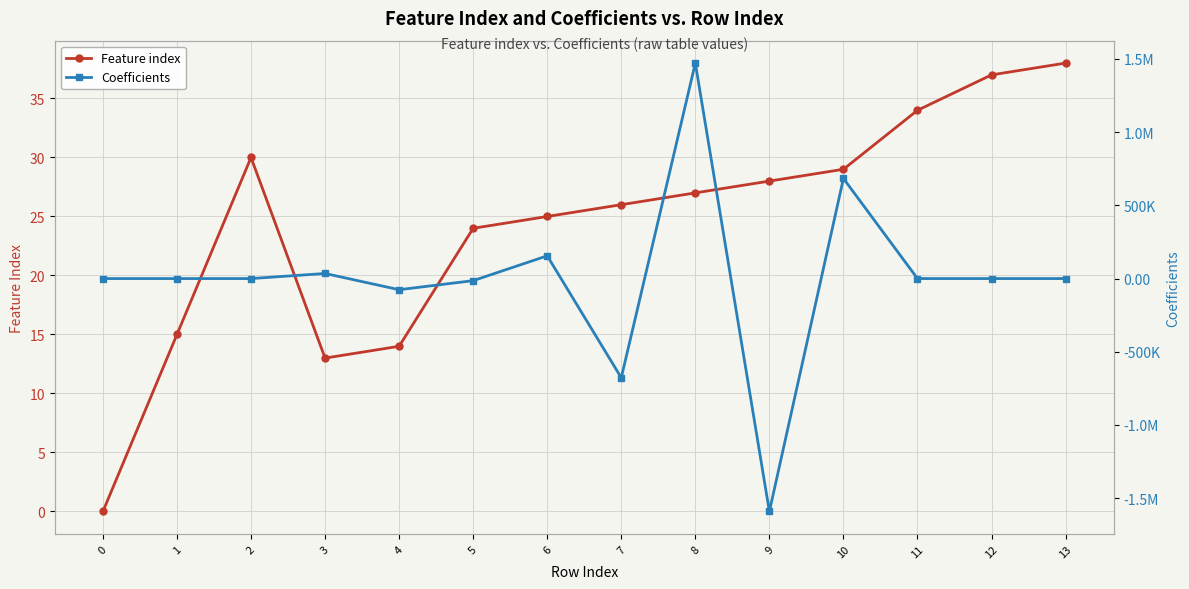

How many data points in Feature index are less than 27?

7